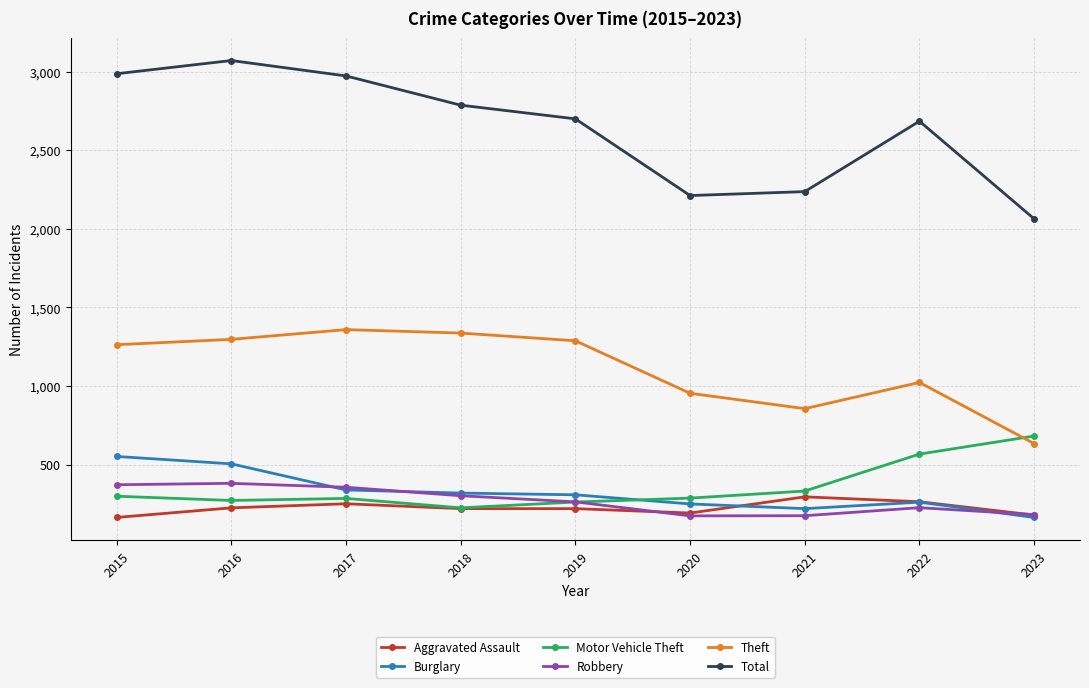

How many series are shown in this chart?

6